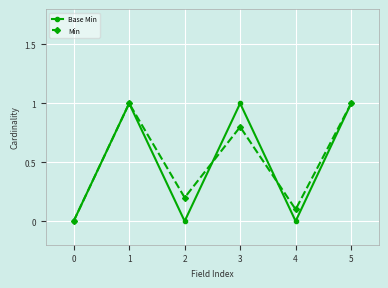

Reading left to right, list all the values displayed in this chart.

Base Min: 0=0.0	1=1.0	2=0.0	3=1.0	4=0.0	5=1.0
Min: 0=0.0	1=1.0	2=0.2	3=0.8	4=0.1	5=1.0